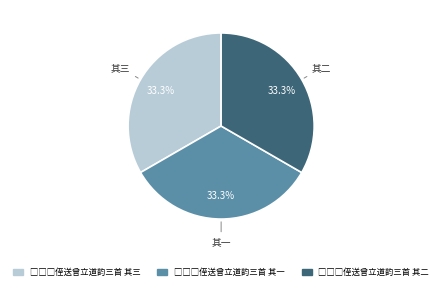

Does any single category account for the majority?

No